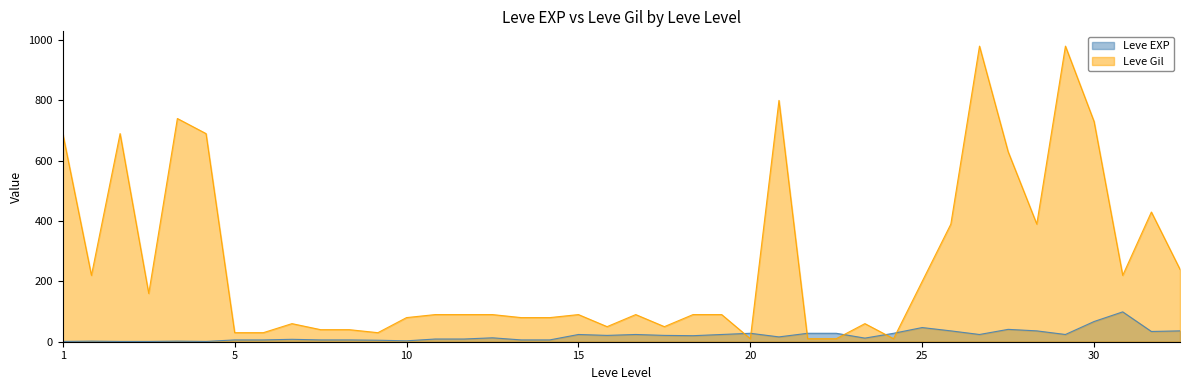

Which series has the largest range (max minus min)?

Leve Gil